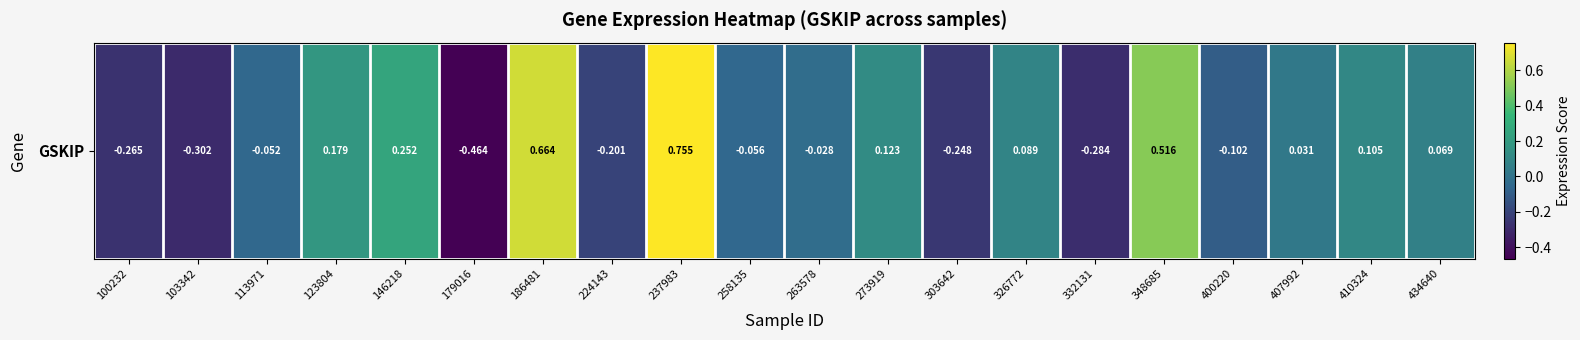

How many values are below 0?

10